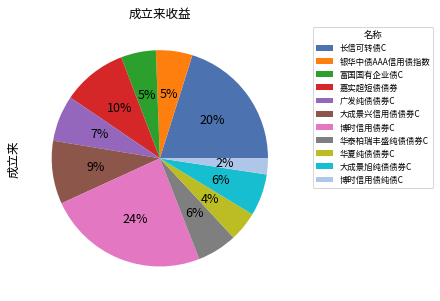

How many slices are in this pie chart?

11